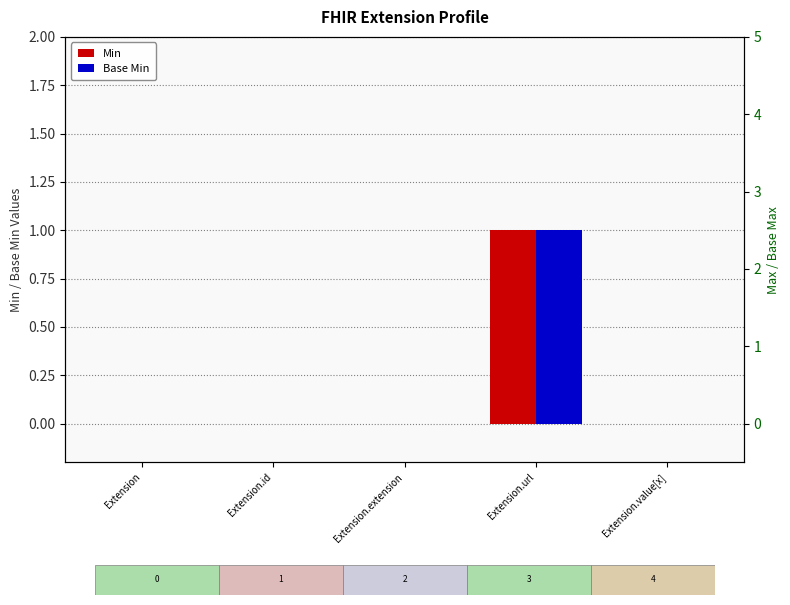

What is the label of the 4th bar from the left?

Extension.url